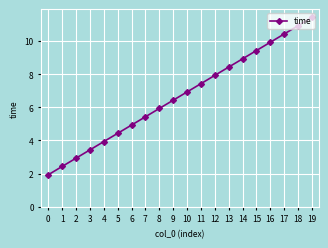

True or false: there are more than 0 points higher than both neighbors.

False